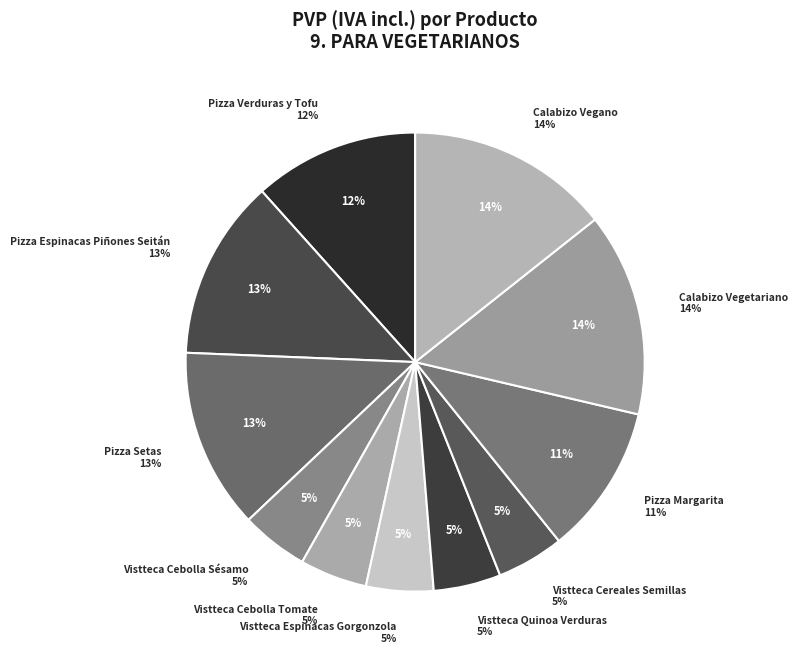

Between Vistteca Quinoa Verduras and Vistteca Cereales Semillas, which is larger?

Vistteca Quinoa Verduras